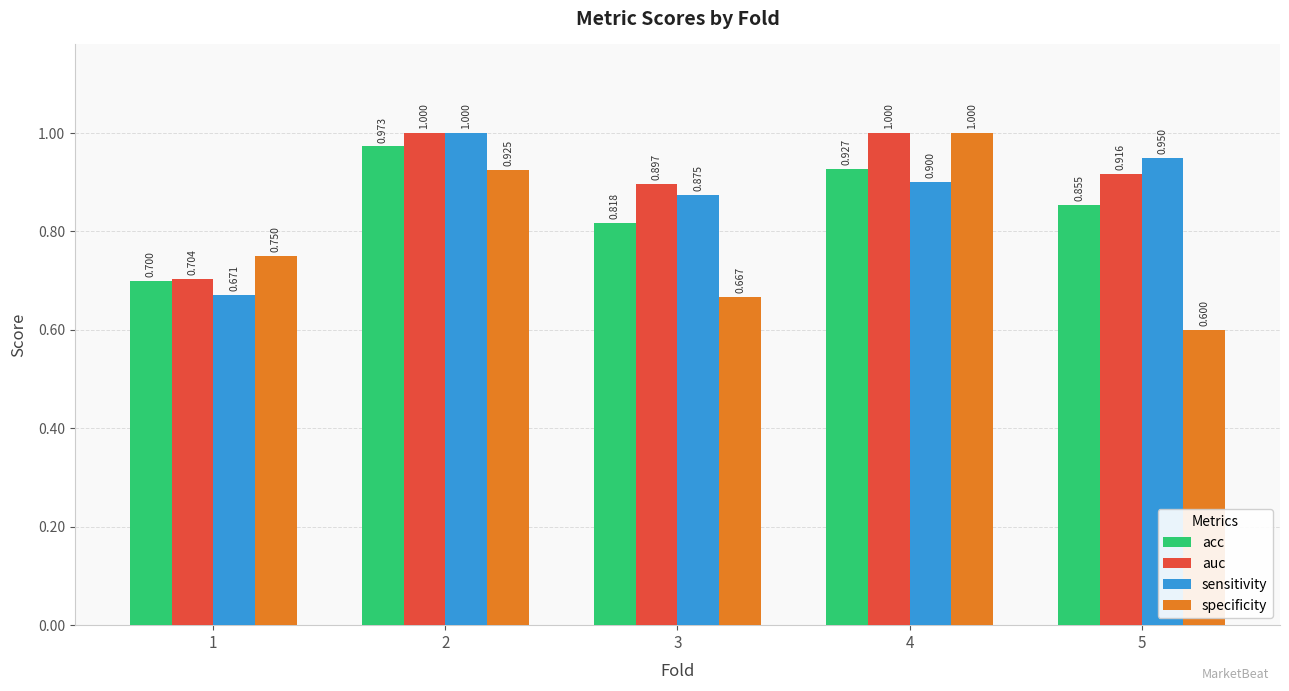

At which label is acc closest to 0?

1